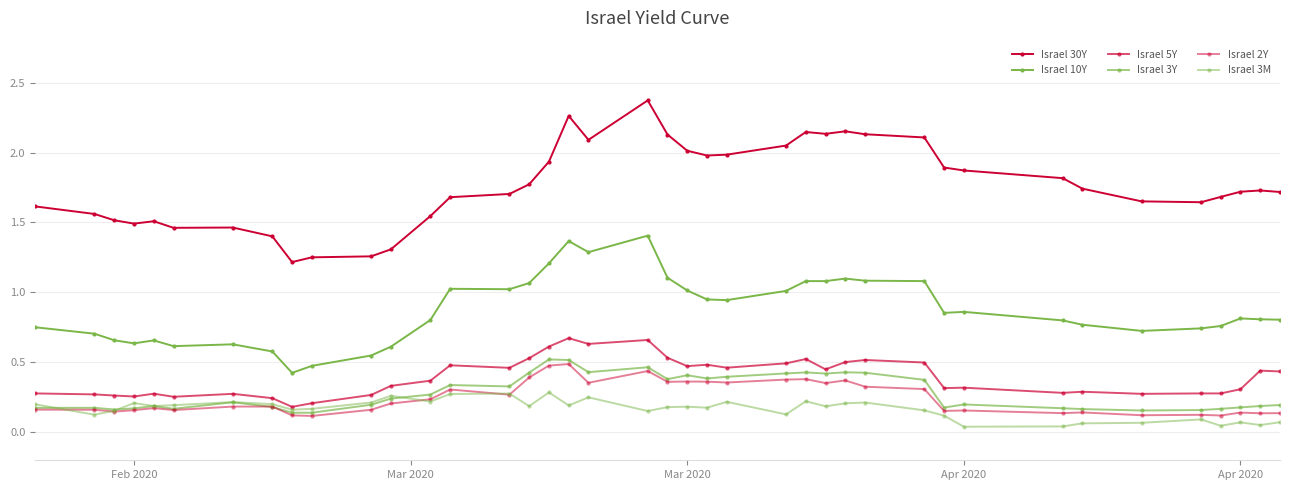

How many lines are shown in the chart?

6